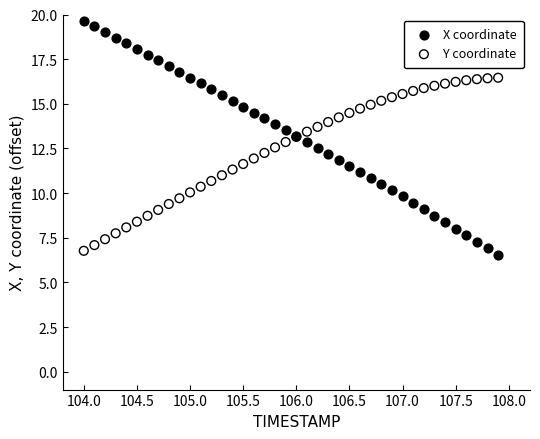

Which series contains the highest Y value?

X coordinate